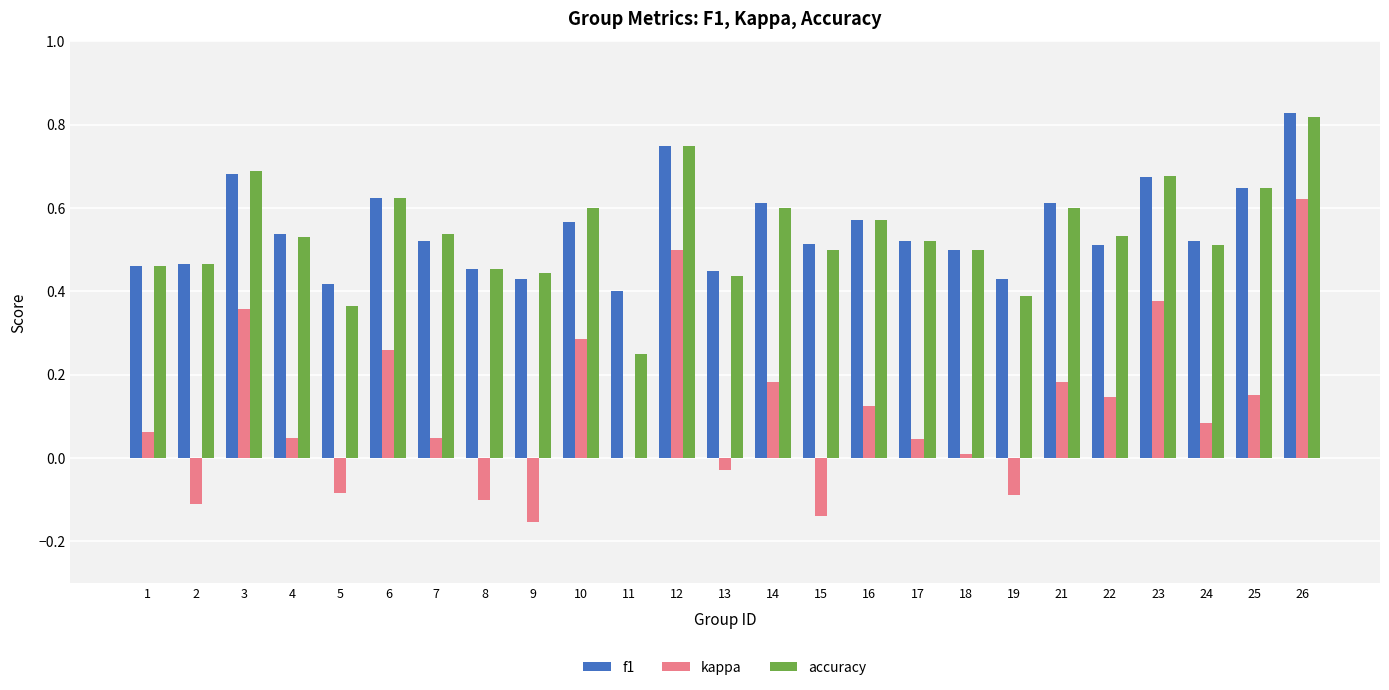

What is the sum of all kappa values?

2.8